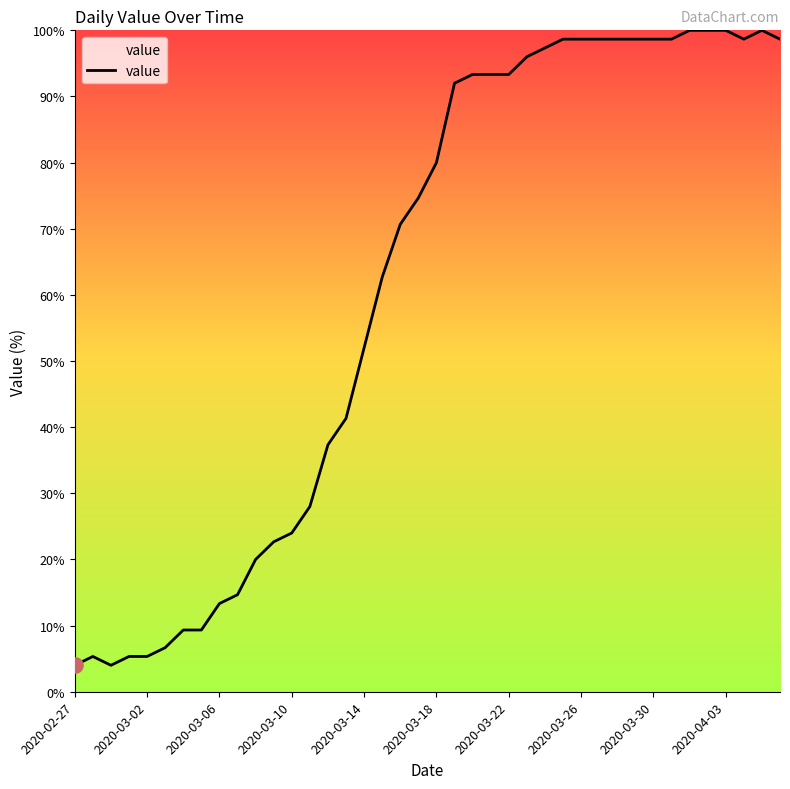

What is the greatest value displayed?

100.0